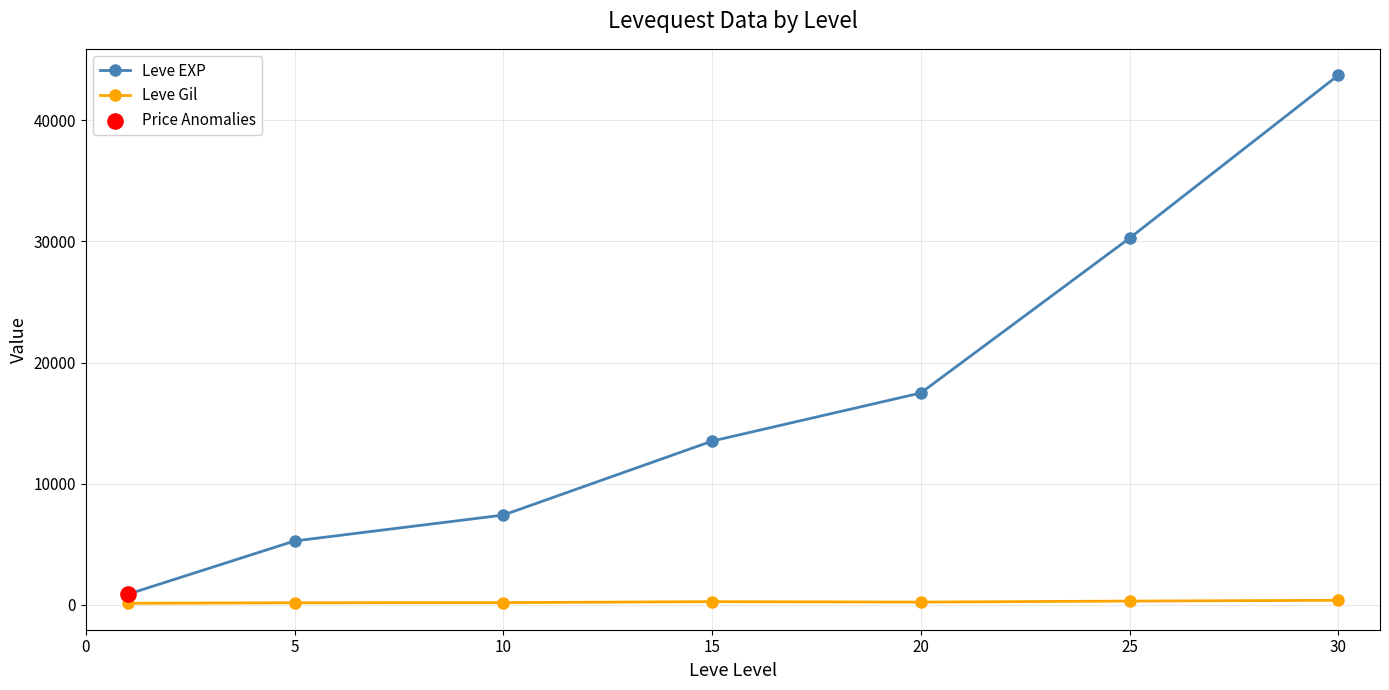

Which series has the largest range (max minus min)?

Leve EXP